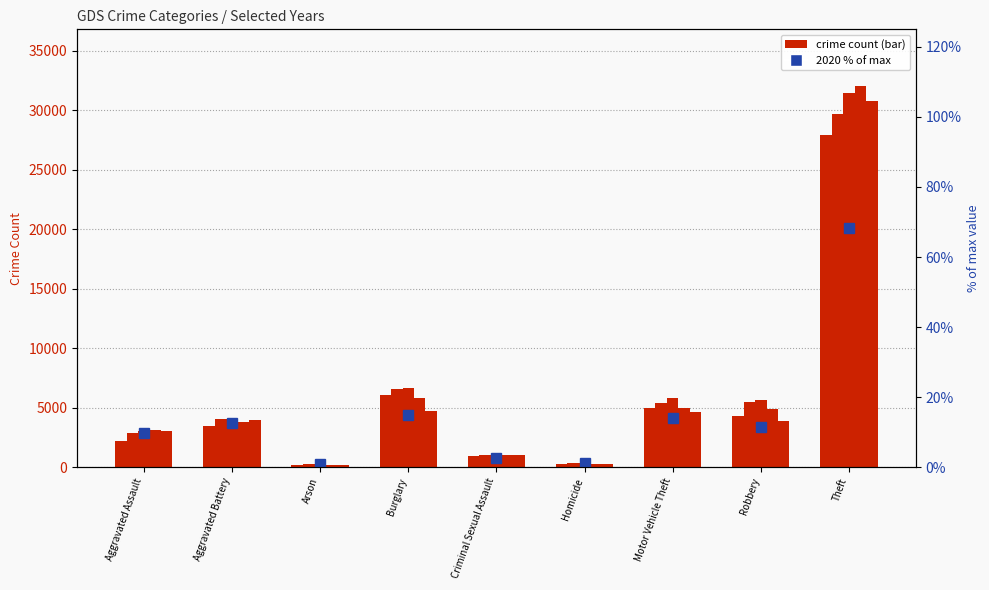

What is the label of the 5th bar from the left?

Criminal Sexual Assault